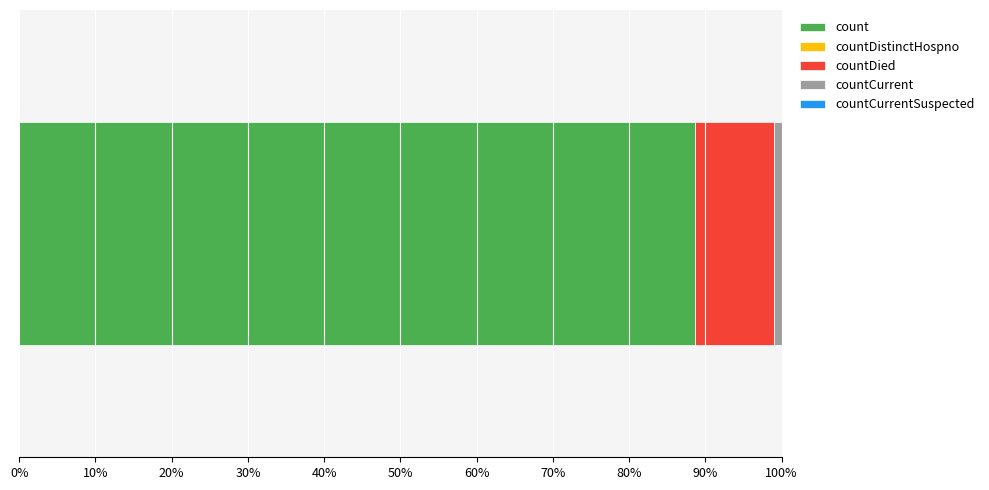

How many bars are there in total?

5